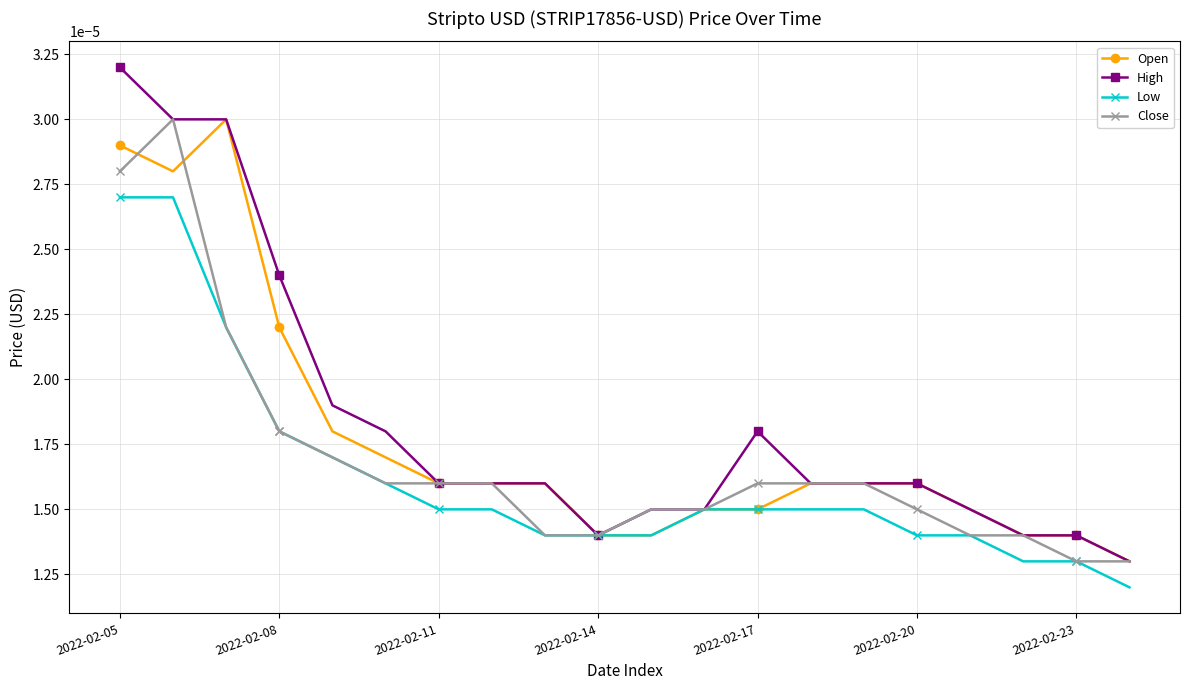

What are all the series names shown in the legend?

Open, High, Low, Close